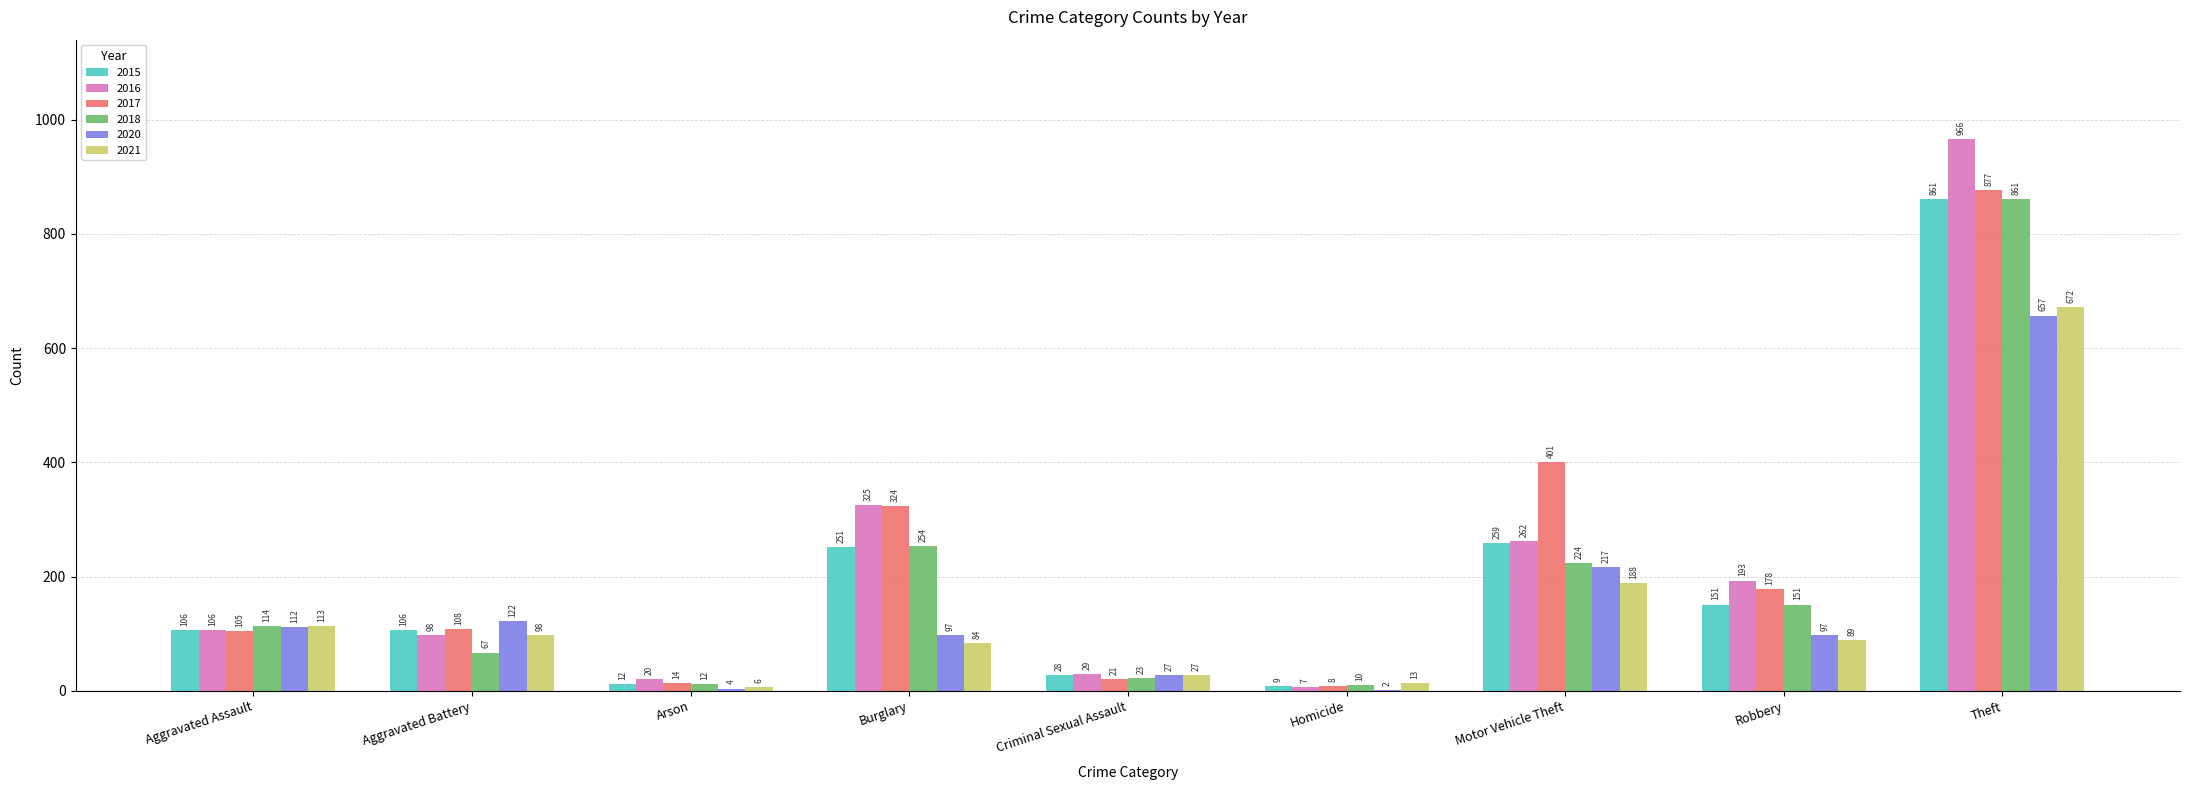

Is the value of 2021 at Criminal Sexual Assault greater than the value of 2020 at Robbery?

No